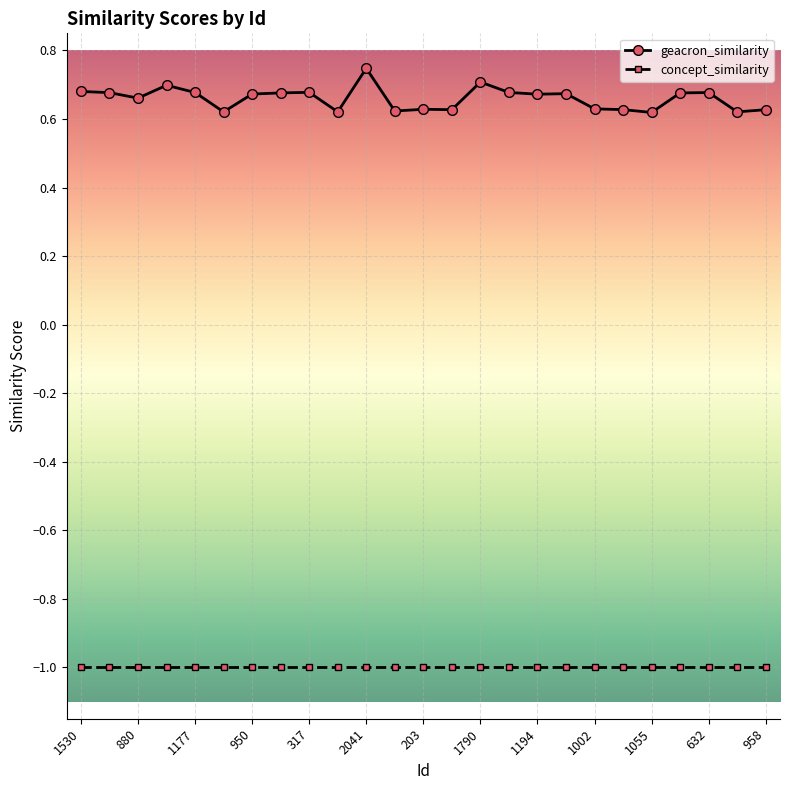

List the series in order of their overall mean, lowest first.

concept_similarity, geacron_similarity